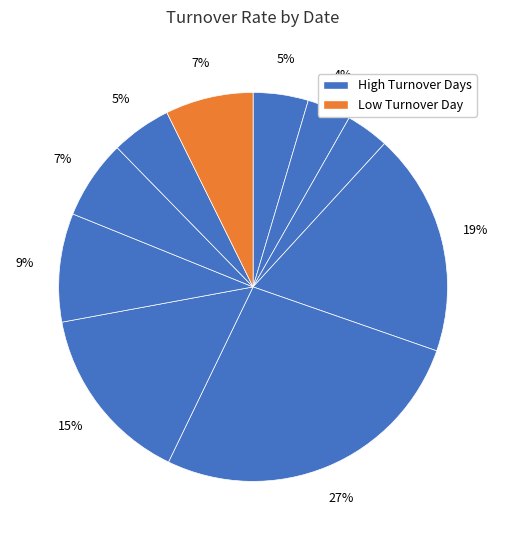

Count the number of slices in the pie.

10